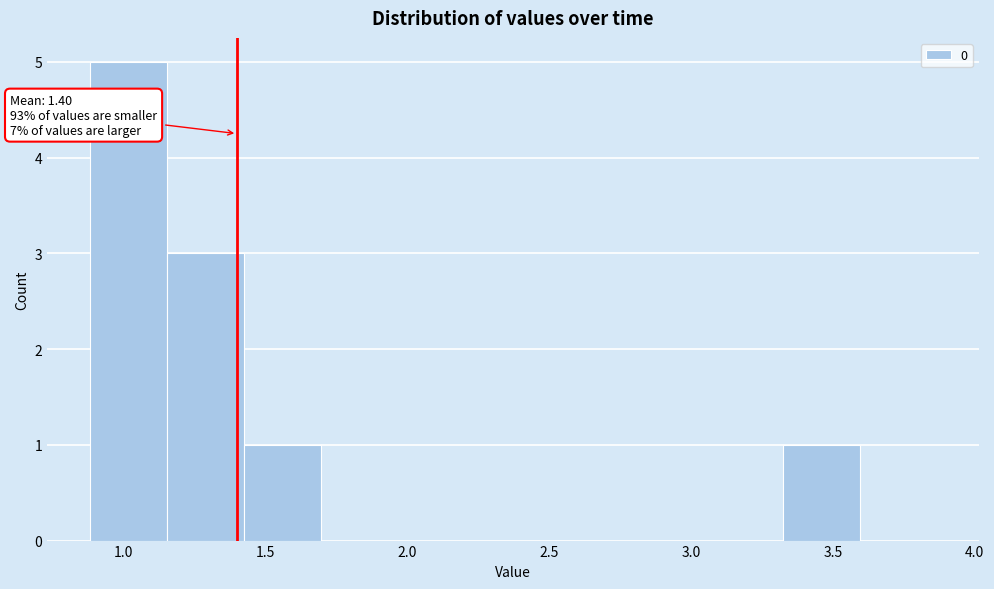

Over which range of the x-axis is the bar tallest?

0.90 to 1.15